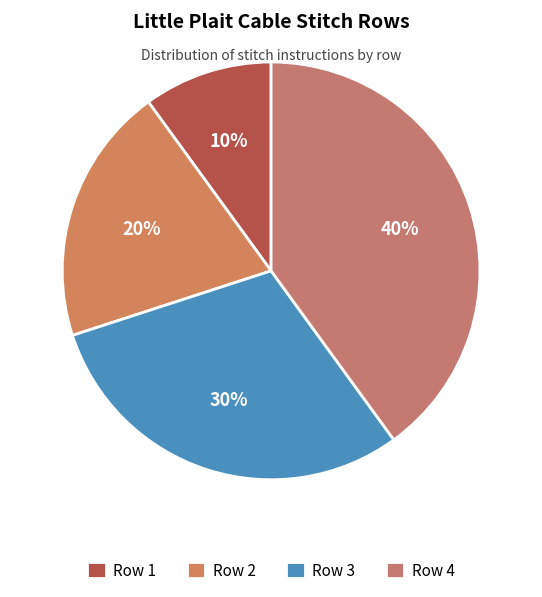

Which category has the smallest portion of the pie?

Row 1